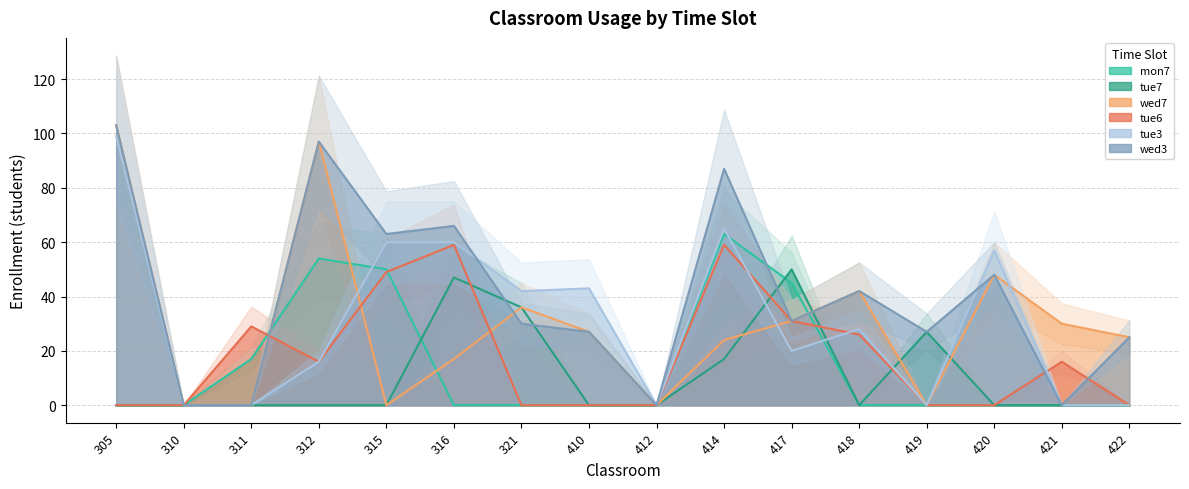

Does the chart have visible grid lines?

Yes